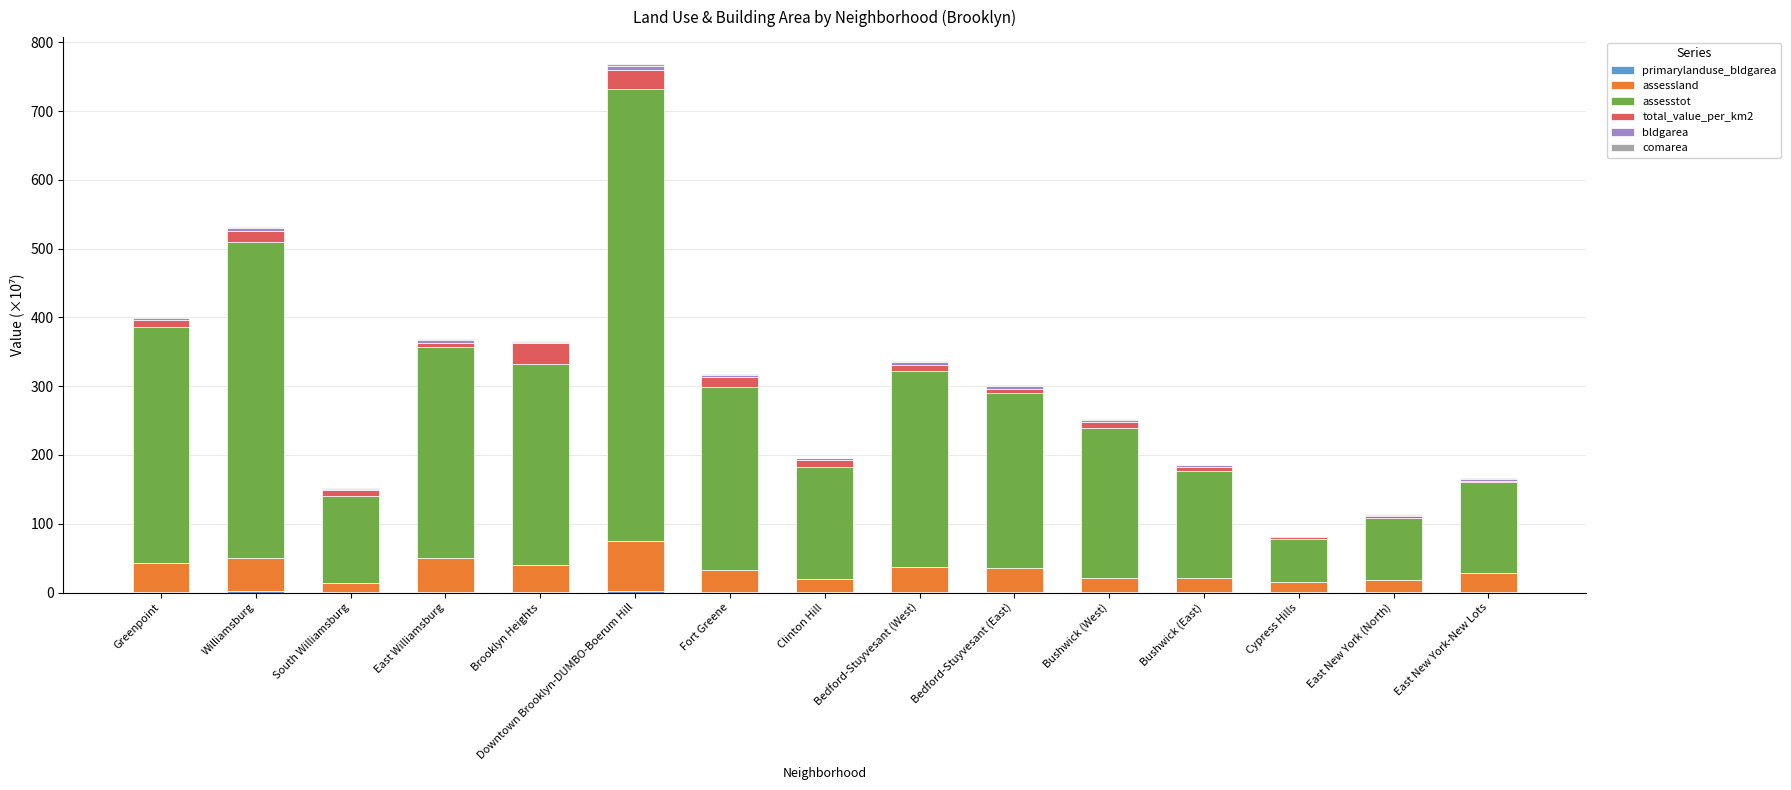

List the labels in order of primarylanduse_bldgarea value, largest first.

Downtown Brooklyn-DUMBO-Boerum Hill, Williamsburg, Bedford-Stuyvesant (West), Bedford-Stuyvesant (East), Greenpoint, Bushwick (East), East Williamsburg, Bushwick (West), Fort Greene, Brooklyn Heights, East New York-New Lots, Cypress Hills, South Williamsburg, Clinton Hill, East New York (North)